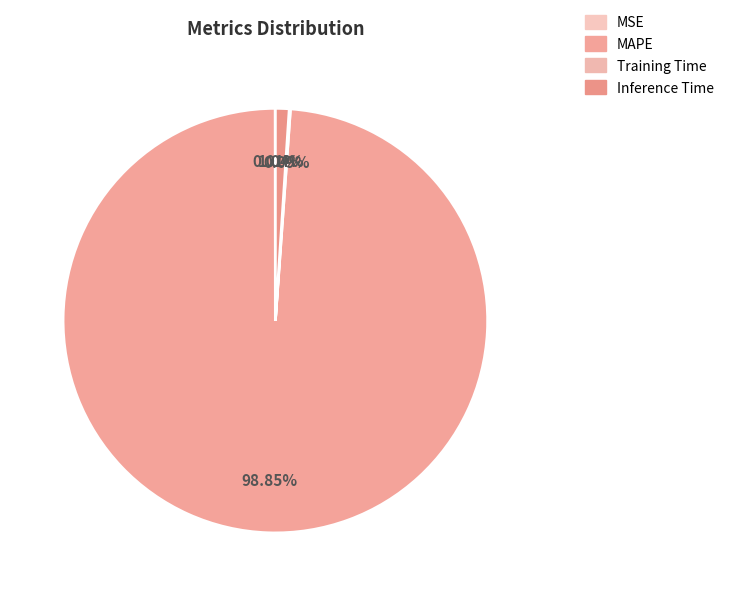

Count the number of slices in the pie.

4